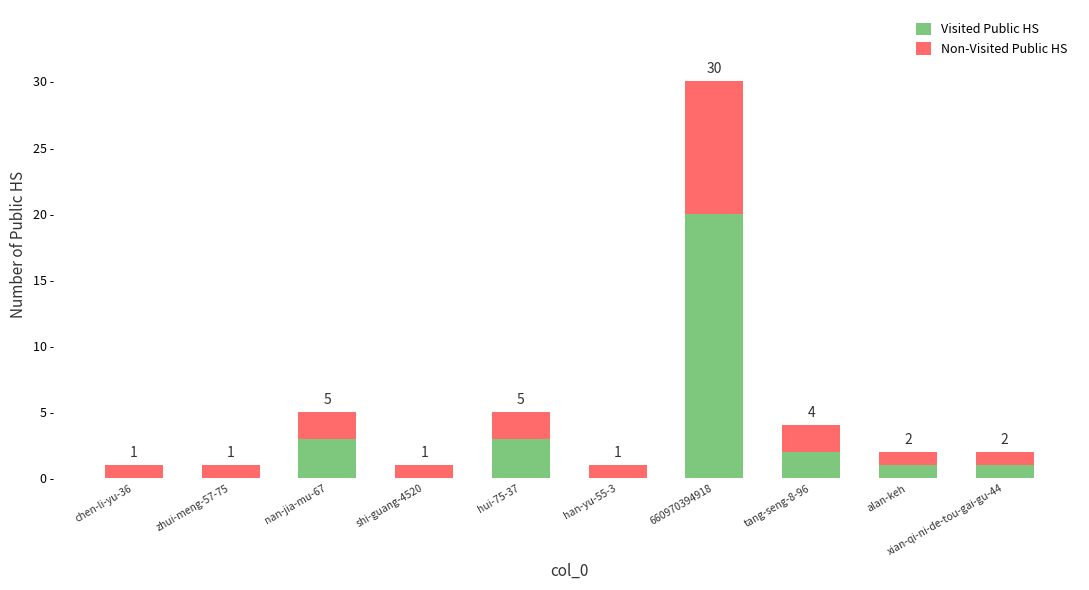

Rank the series by their maximum value, from lowest to highest.

Non-Visited Public HS, Visited Public HS